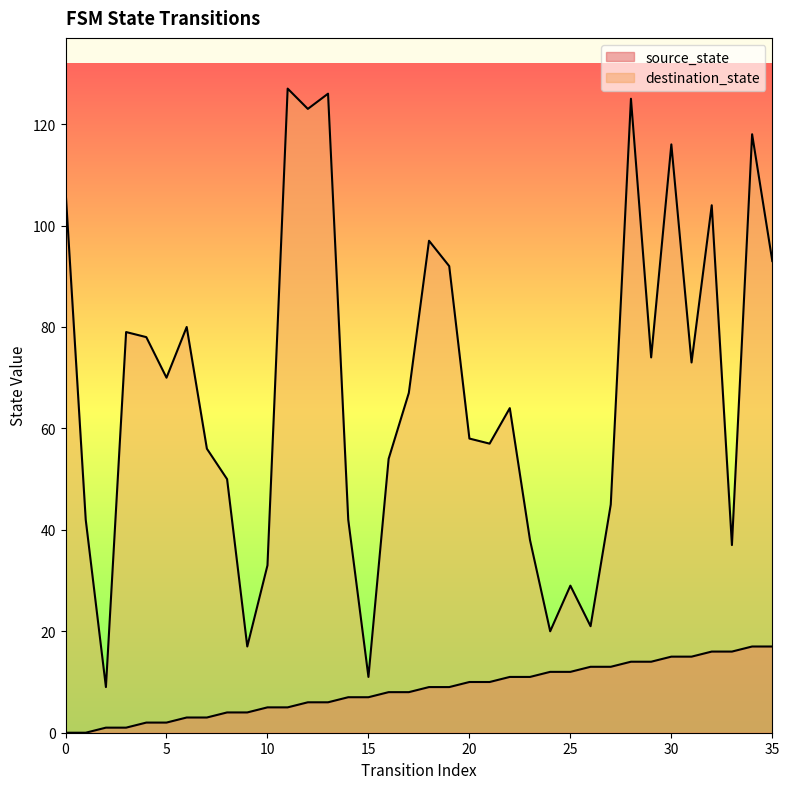

Where is the first local minimum for destination_state?

2